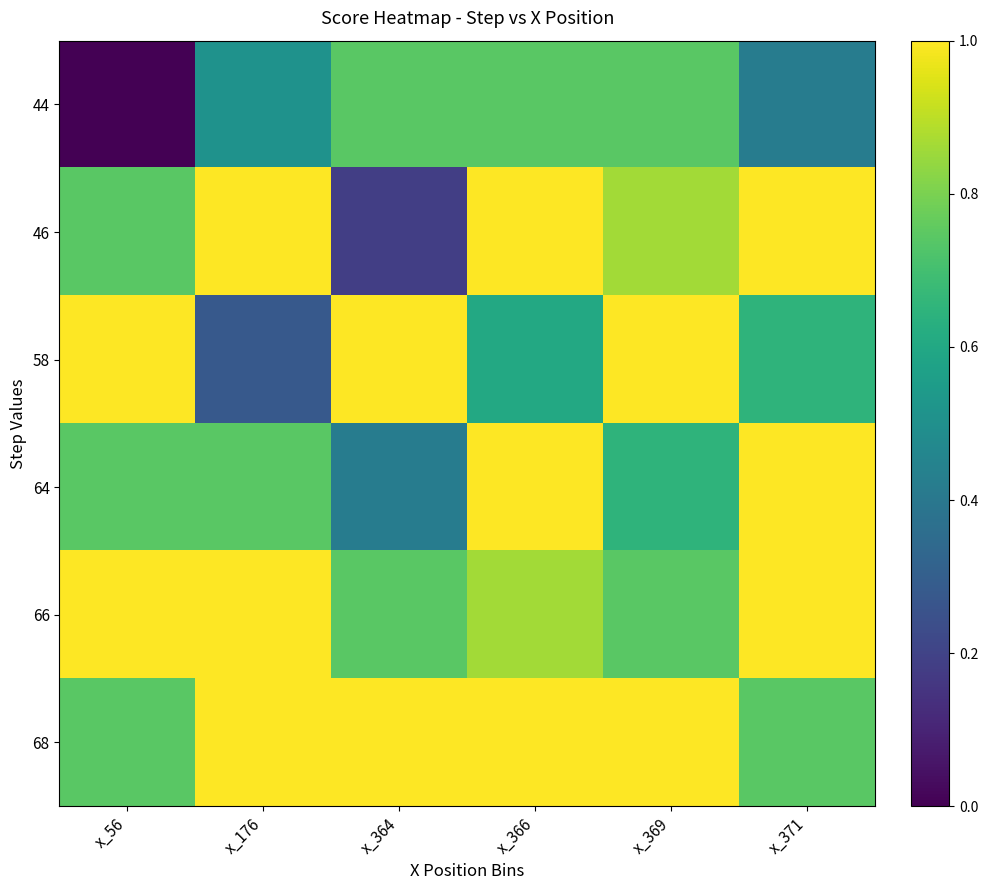

Between x_364 and x_371, which series saw the biggest shift?

46